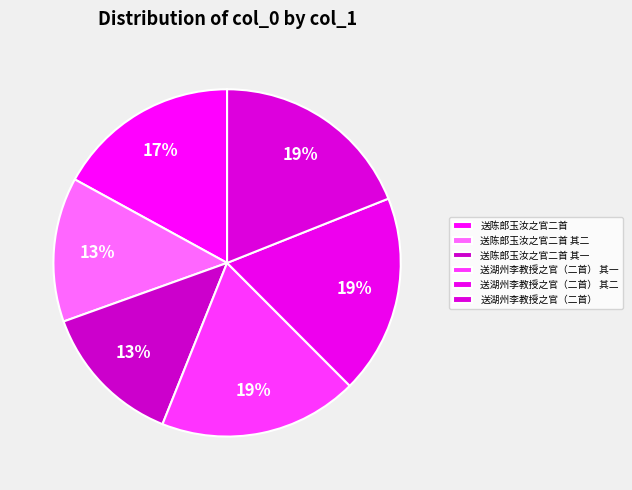

Count the number of slices in the pie.

6